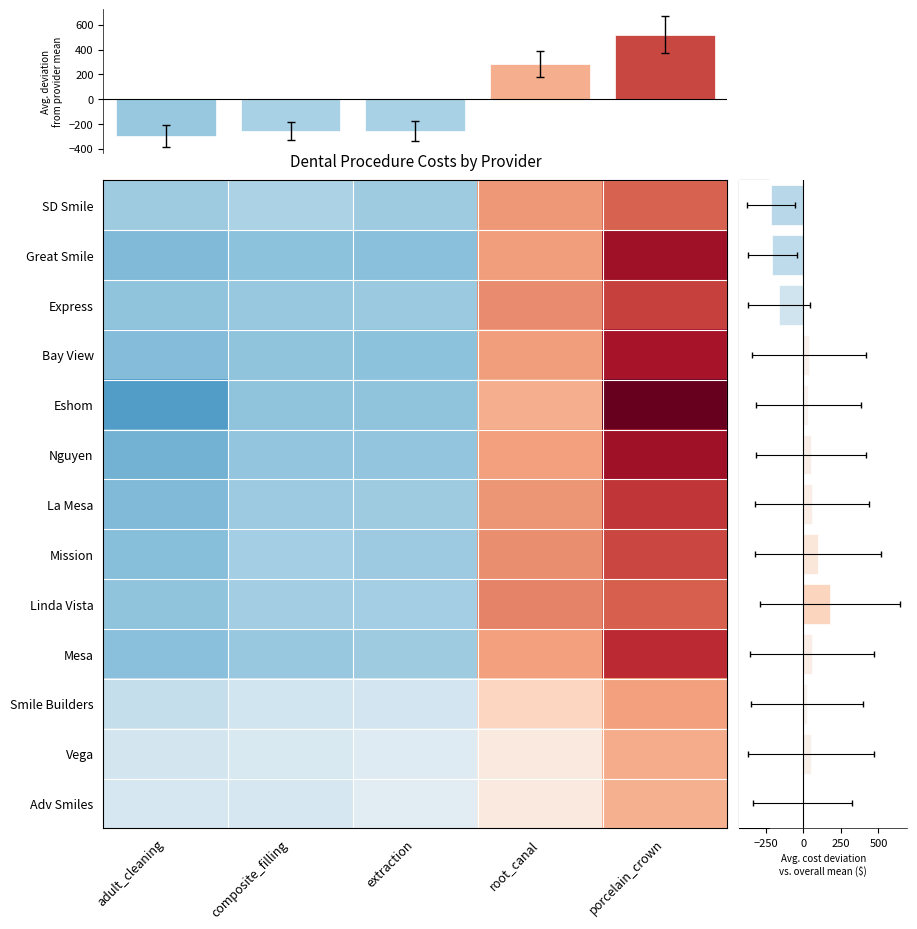

True or false: Eshom has a value of 284.0 at root_canal.

True